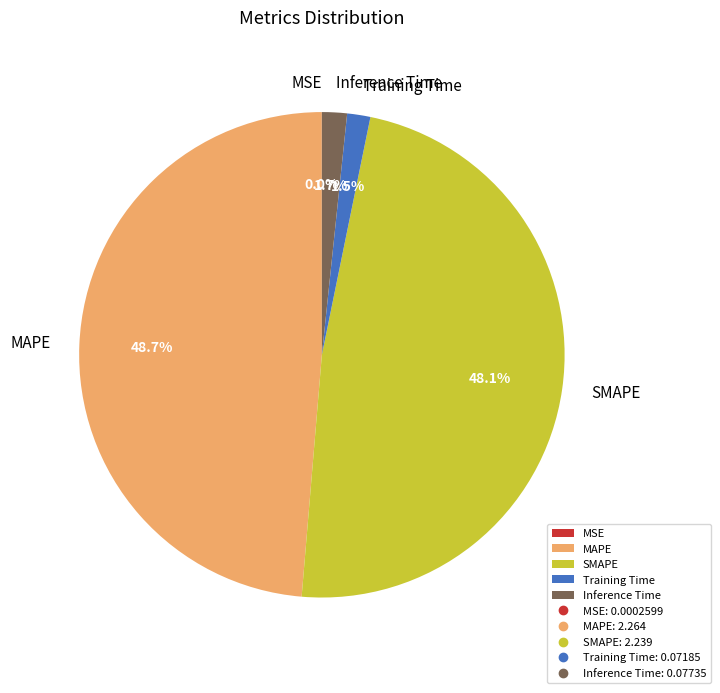

To the nearest percent, what is the difference between the MAPE and Inference Time slice percentages?

47%